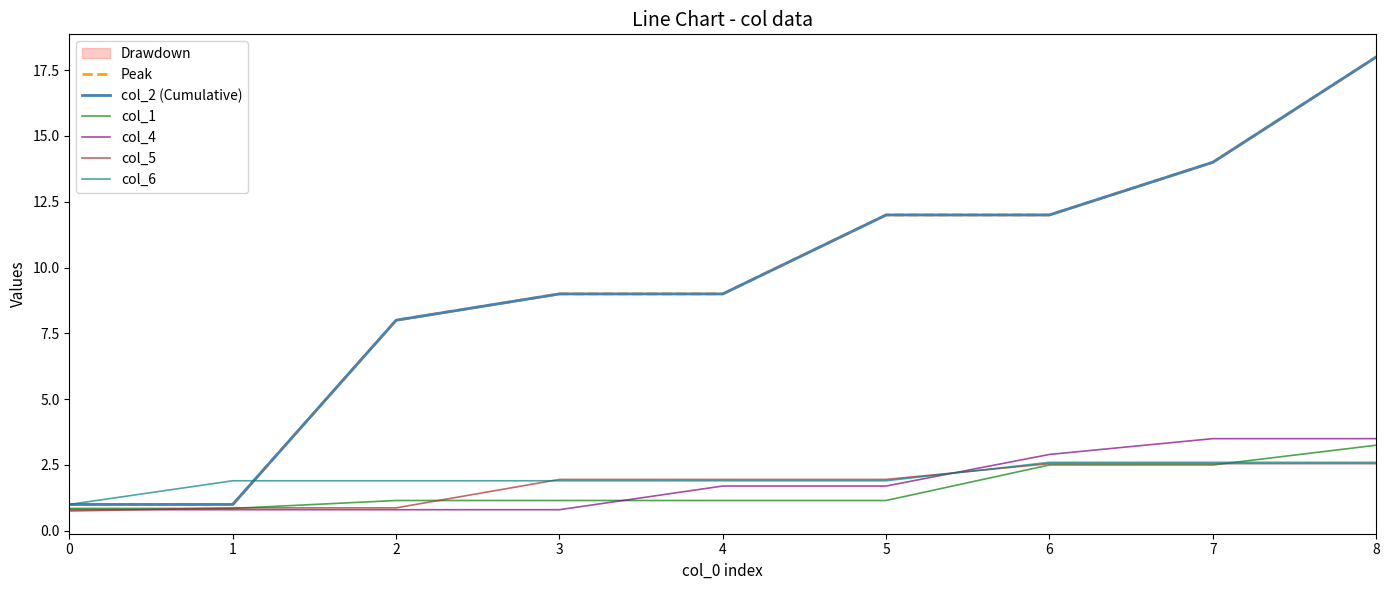

The col_4 series shows 0.8 at 0. True or false?

True